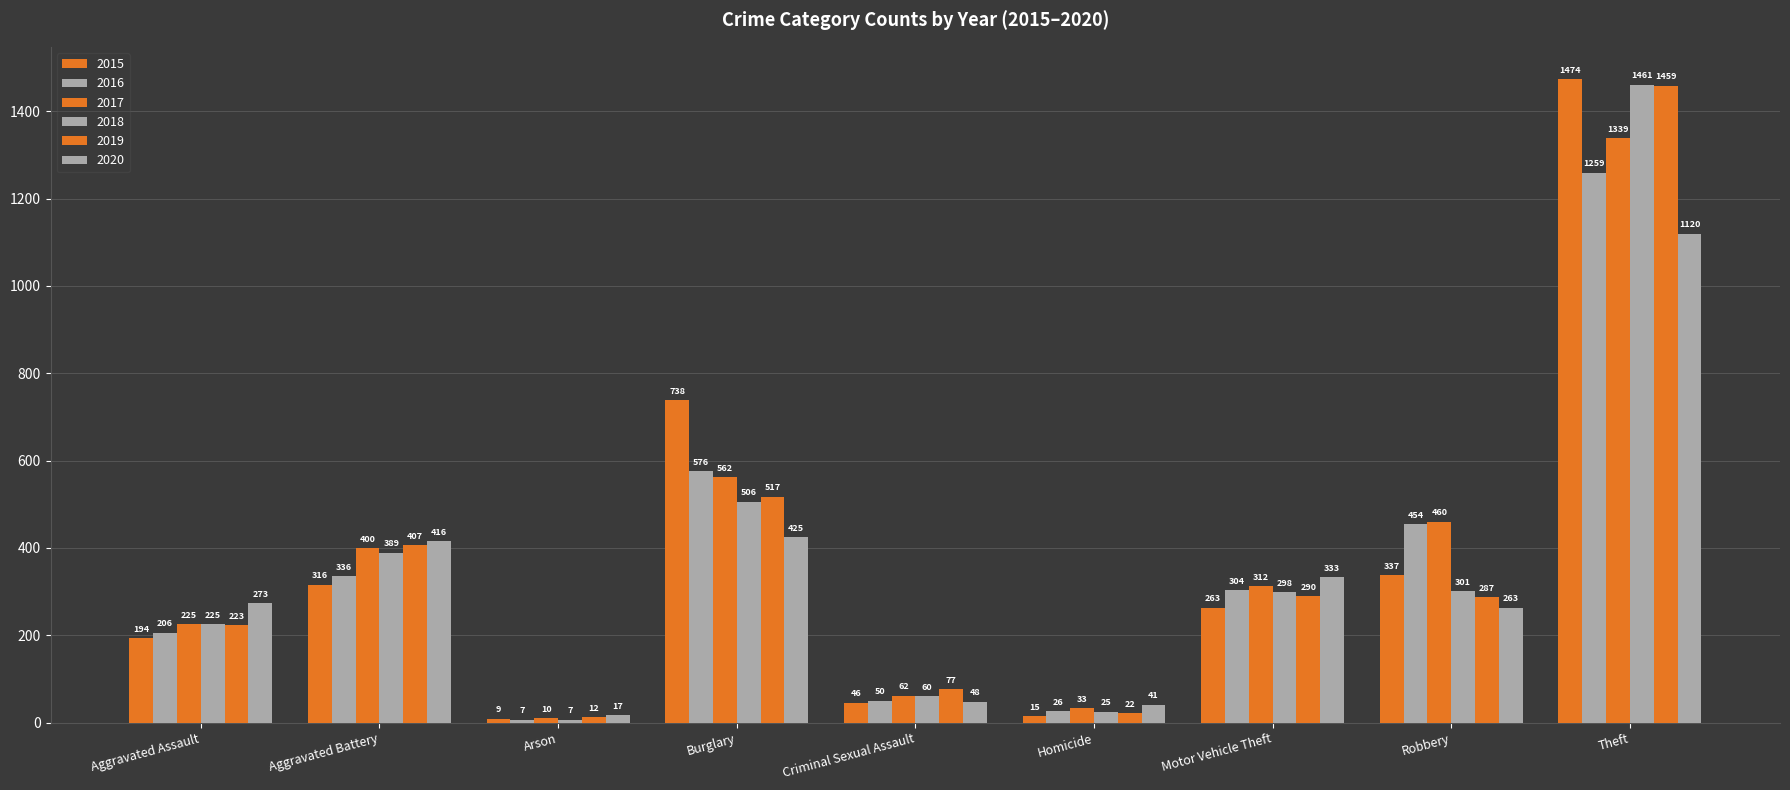

Reading left to right, what are all the values shown in this chart?

2015: Aggravated Assault=194	Aggravated Battery=316	Arson=9	Burglary=738	Criminal Sexual Assault=46	Homicide=15	Motor Vehicle Theft=263	Robbery=337	Theft=1474
2016: Aggravated Assault=206	Aggravated Battery=336	Arson=7	Burglary=576	Criminal Sexual Assault=50	Homicide=26	Motor Vehicle Theft=304	Robbery=454	Theft=1259
2017: Aggravated Assault=225	Aggravated Battery=400	Arson=10	Burglary=562	Criminal Sexual Assault=62	Homicide=33	Motor Vehicle Theft=312	Robbery=460	Theft=1339
2018: Aggravated Assault=225	Aggravated Battery=389	Arson=7	Burglary=506	Criminal Sexual Assault=60	Homicide=25	Motor Vehicle Theft=298	Robbery=301	Theft=1461
2019: Aggravated Assault=223	Aggravated Battery=407	Arson=12	Burglary=517	Criminal Sexual Assault=77	Homicide=22	Motor Vehicle Theft=290	Robbery=287	Theft=1459
2020: Aggravated Assault=273	Aggravated Battery=416	Arson=17	Burglary=425	Criminal Sexual Assault=48	Homicide=41	Motor Vehicle Theft=333	Robbery=263	Theft=1120